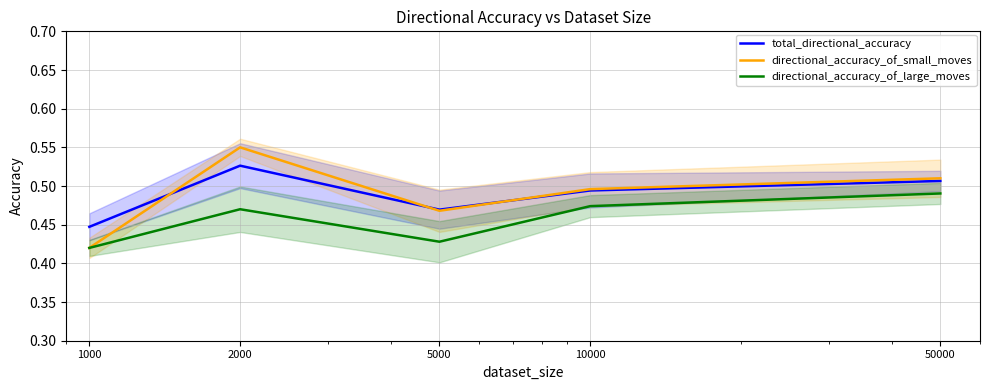

What are all the series names shown in the legend?

total_directional_accuracy, directional_accuracy_of_small_moves, directional_accuracy_of_large_moves